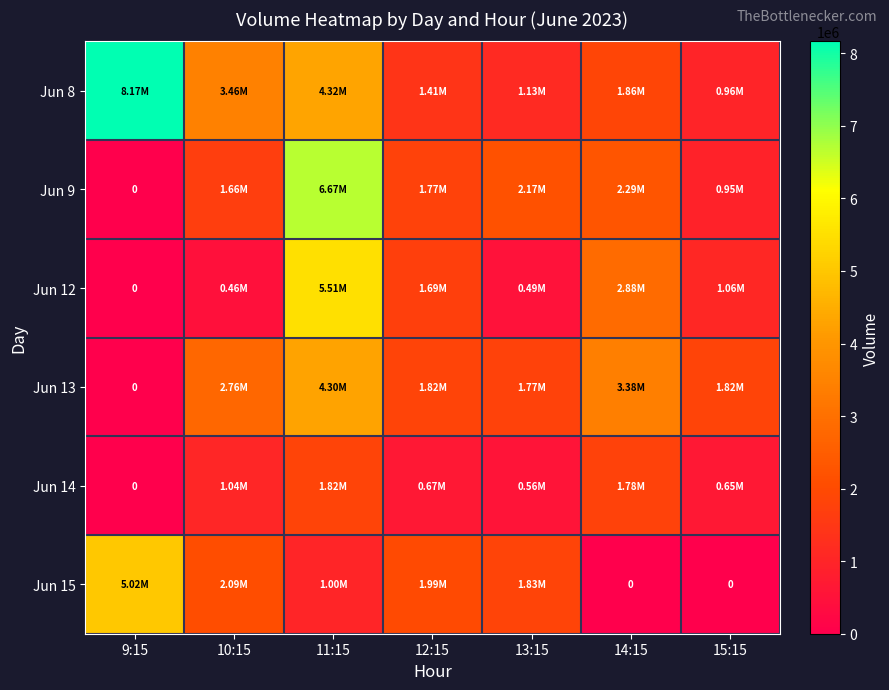

Between 9:15 and 10:15, which series saw the biggest shift?

Jun 8